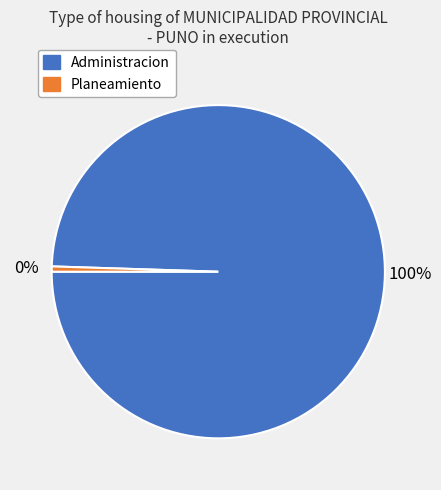

To the nearest percent, what is the average slice percentage?

50%